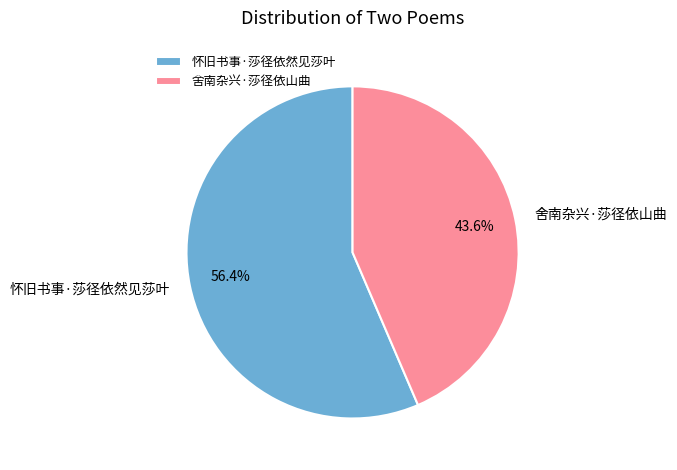

Count the number of slices in the pie.

2